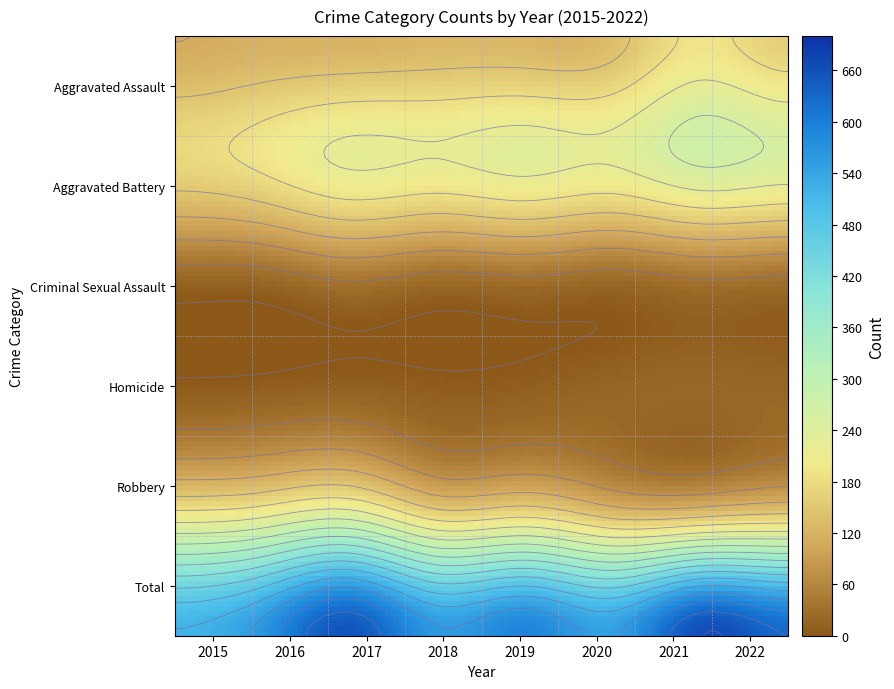

What is the sum of all Aggravated Assault values?

1096